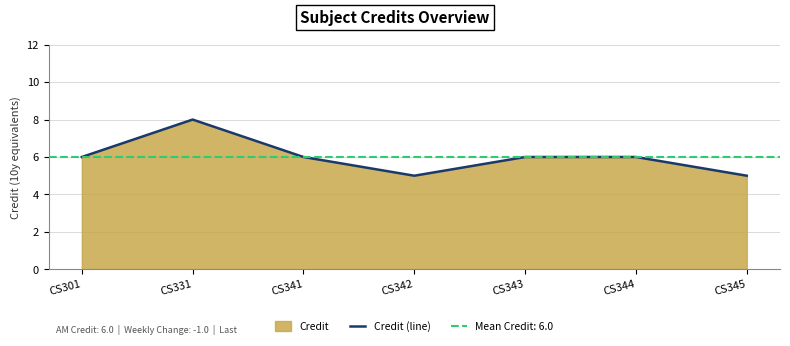

Approximately how many times larger is the value at CS331 compared to CS345?

1.6